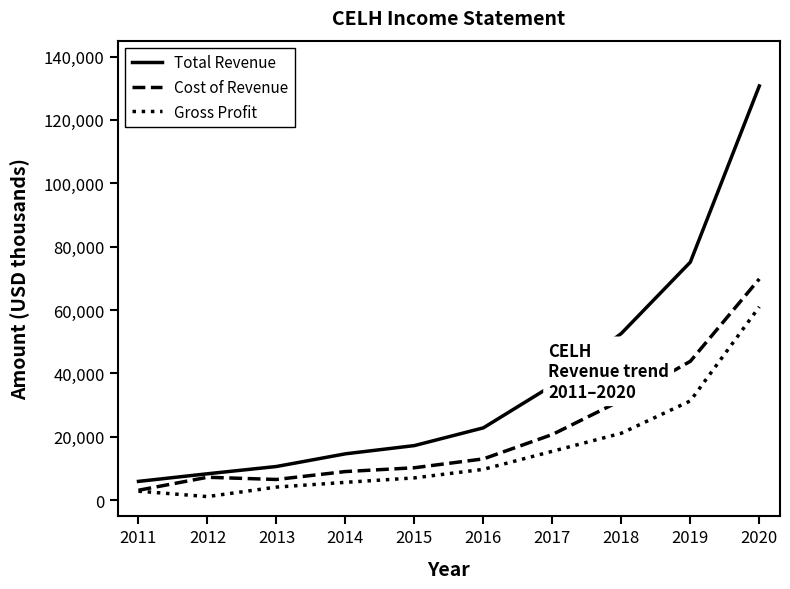

What are all the series names shown in the legend?

Total Revenue, Cost of Revenue, Gross Profit